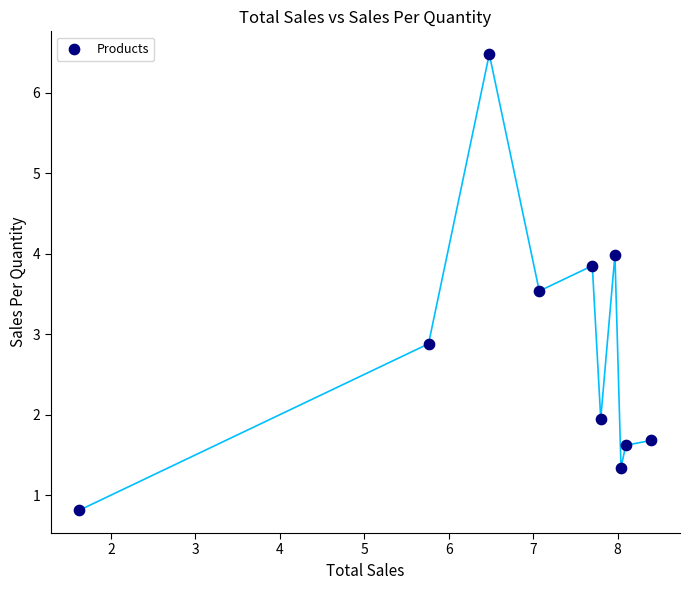

What is the average Y value?

2.8